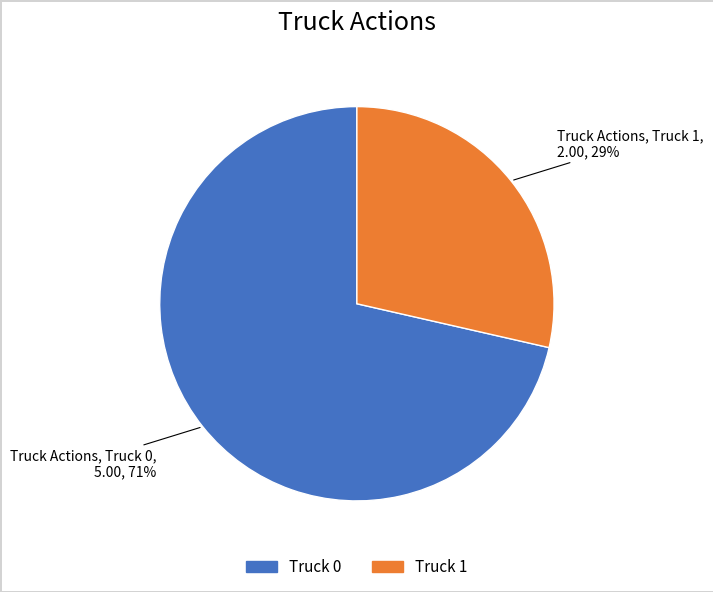

What percentage is the Truck 0 slice, to the nearest percent?

71%